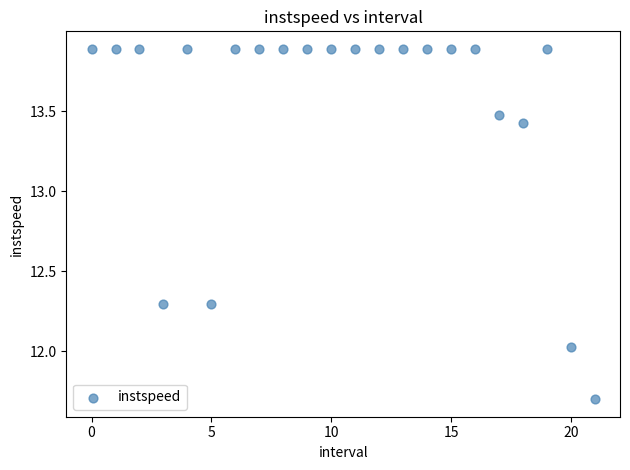

How many points are shown in the scatter plot?

22